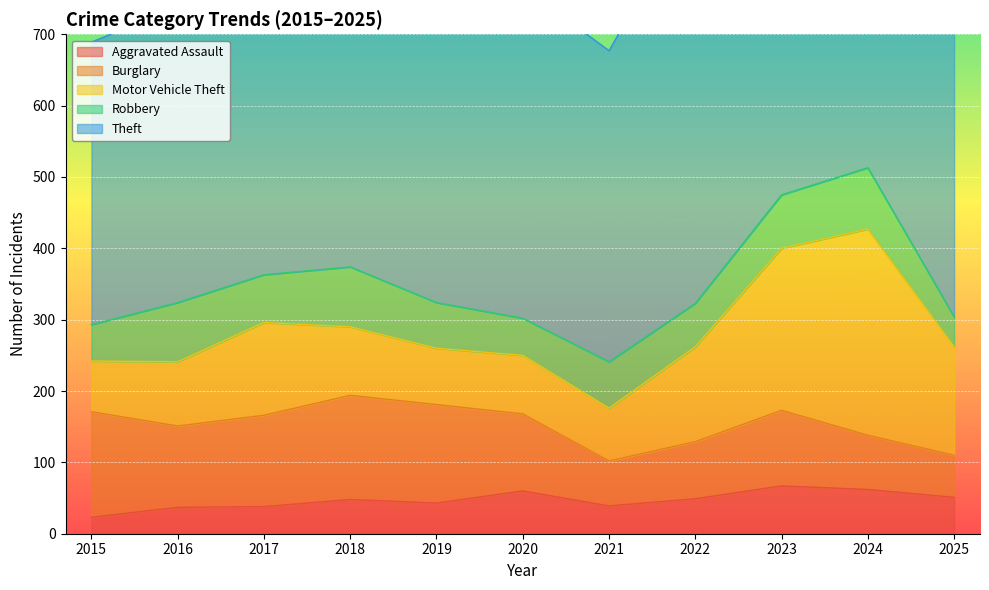

Is the value of Burglary at 2018 greater than the value of Theft at 2017?

No